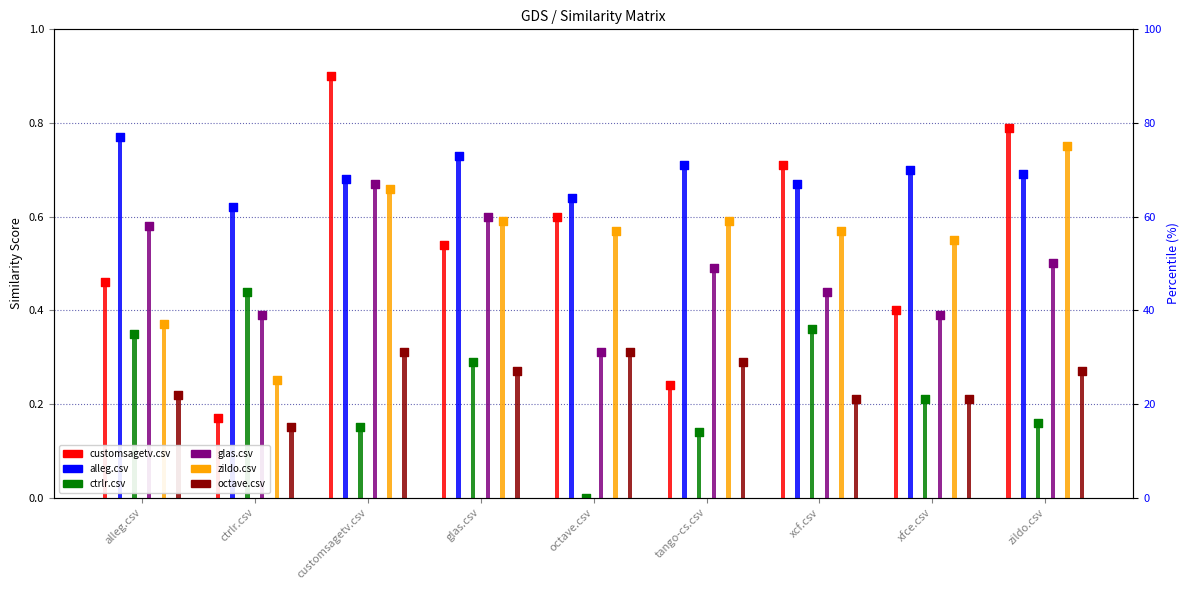

At how many categories does at least one series exceed 0?

9